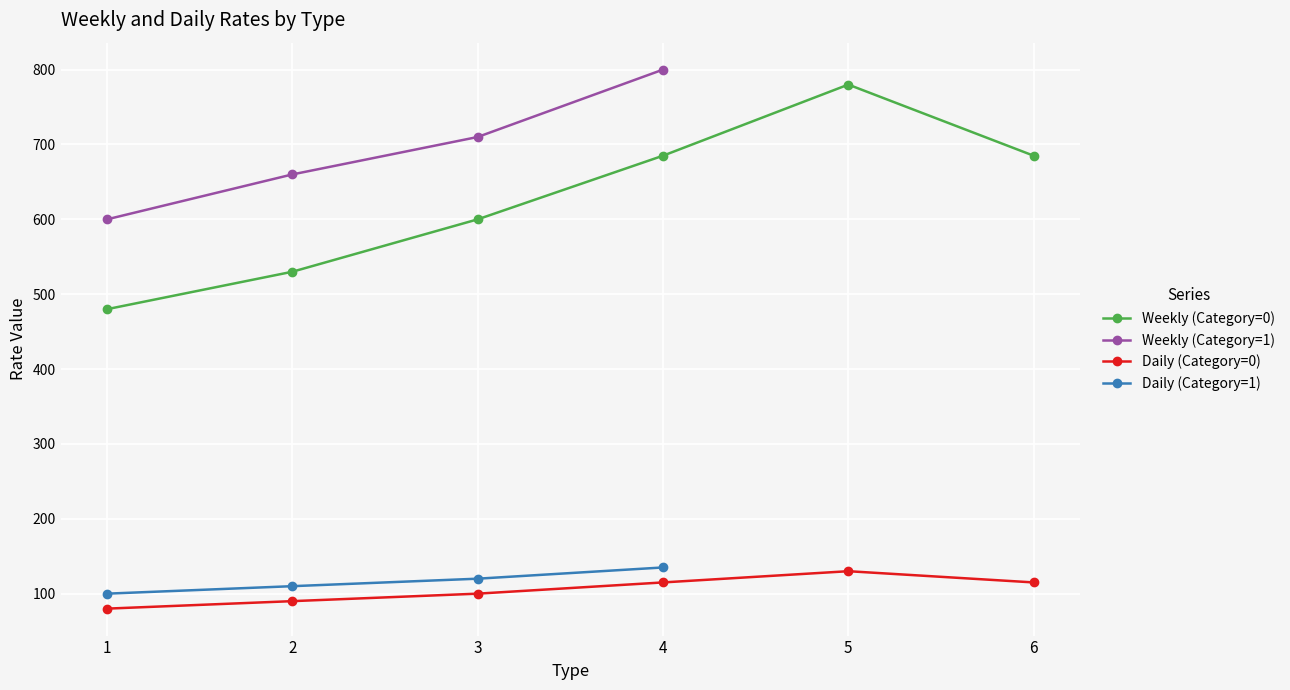

Is the value of Weekly at 2 greater than the value of Daily at 5?

Yes